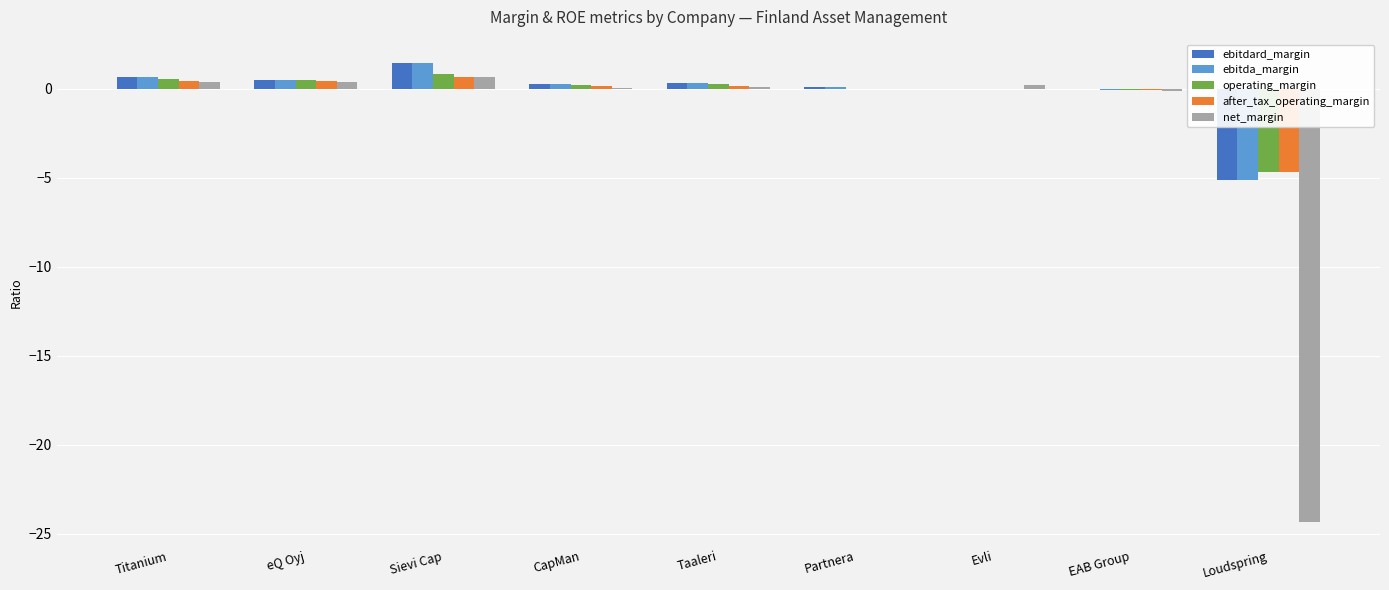

What is the approximate value of after_tax_operating_margin at Loudspring?

-4.7